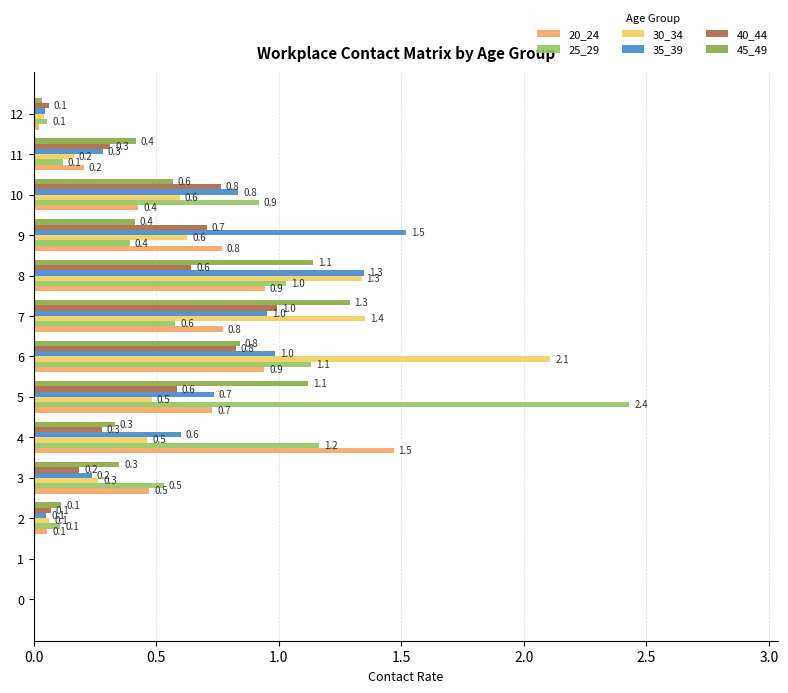

At which category is the sum across all series the highest?

6